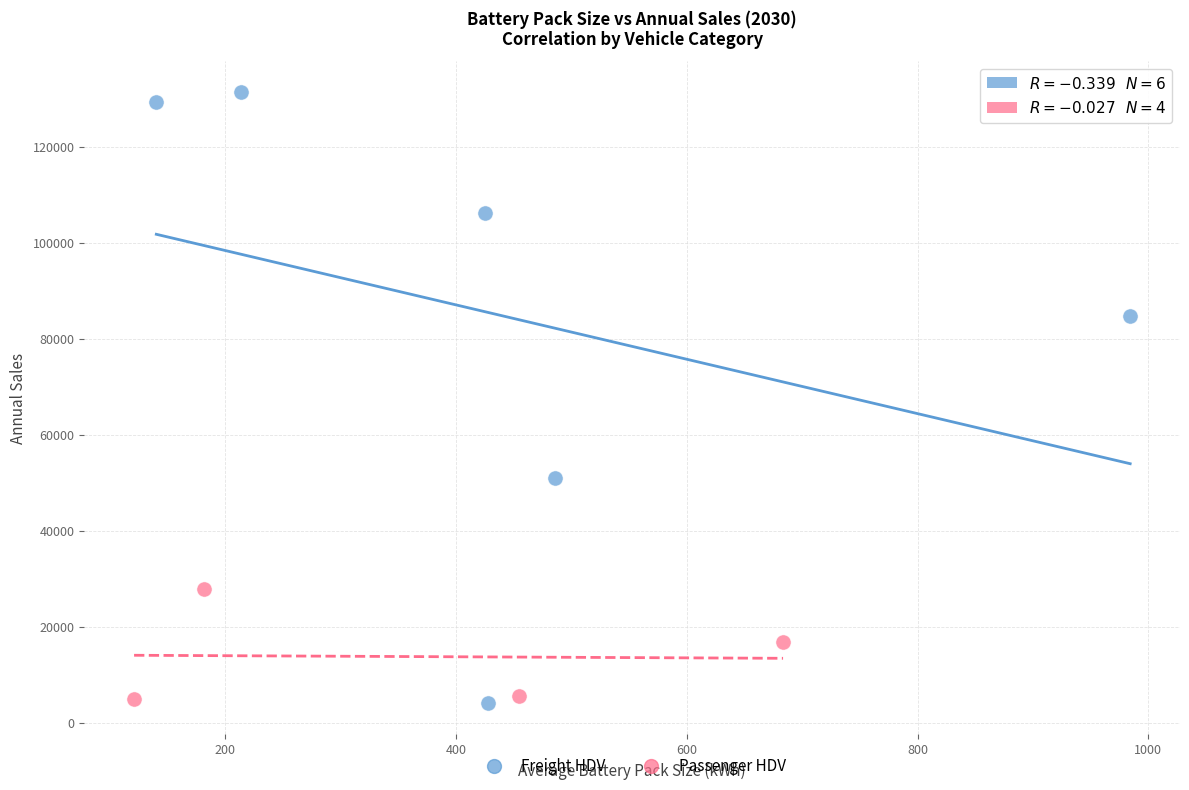

Which series contains the highest Y value?

Freight HDV